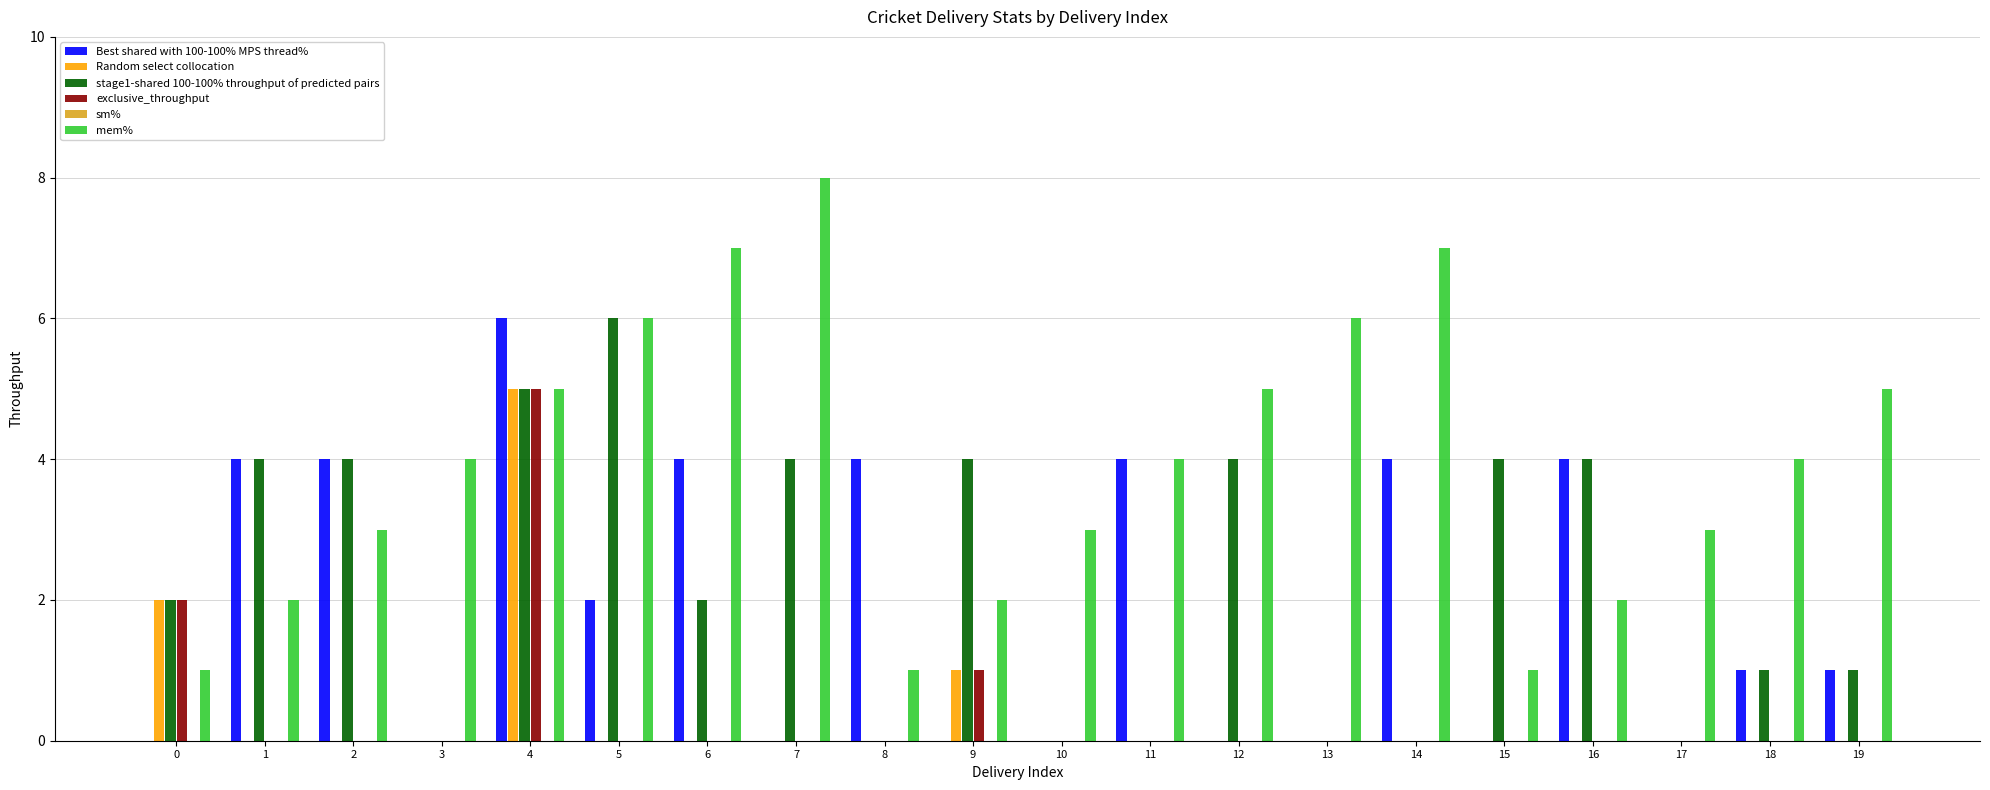

What is the approximate value of no of balls at 2?

3